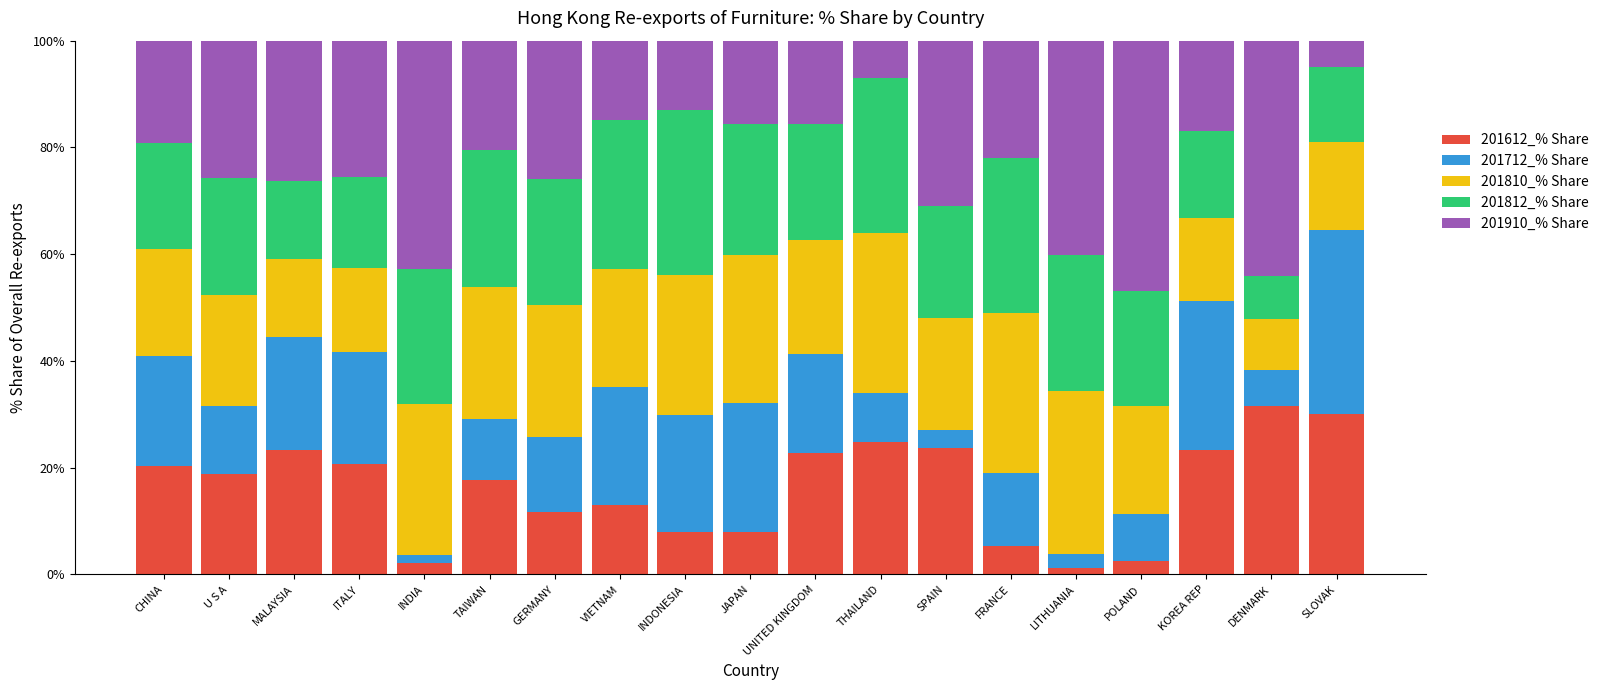

What is the total value across all series at DENMARK?

100.0